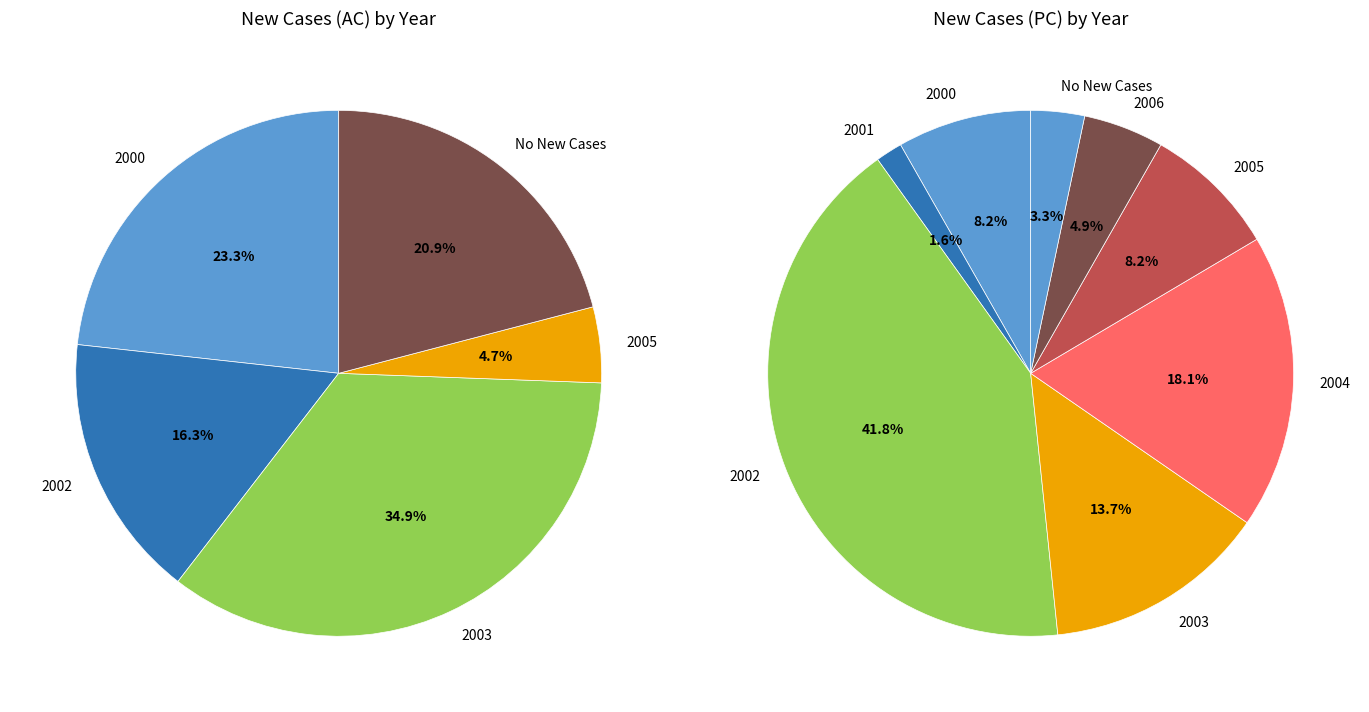

Which series has the largest range (max minus min)?

New Cases (PC)